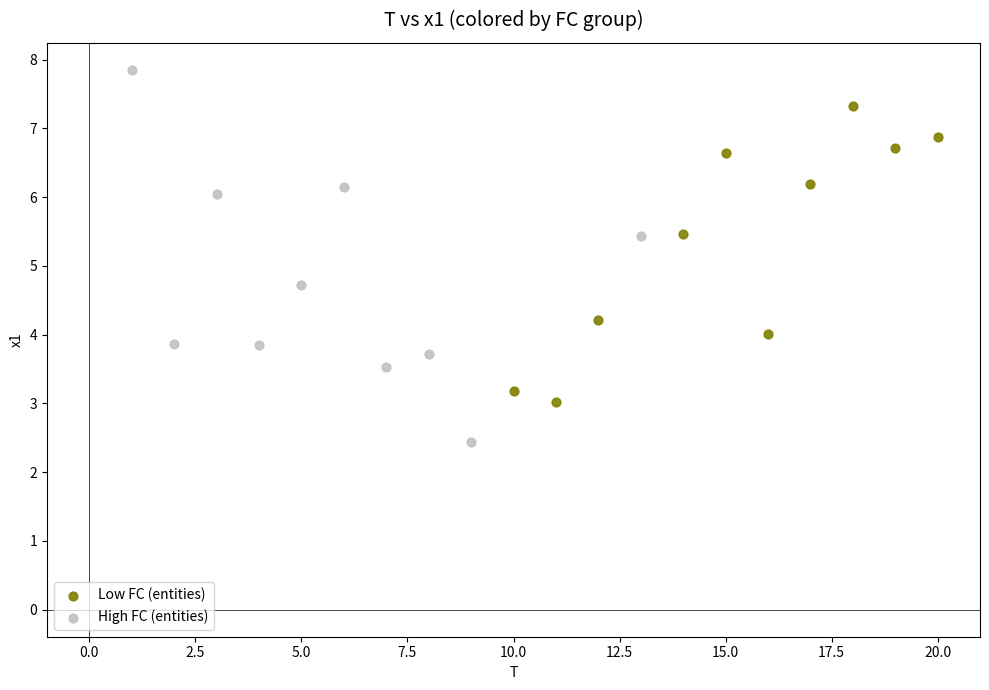

Which series has the widest spread of Y values?

High FC (entities)